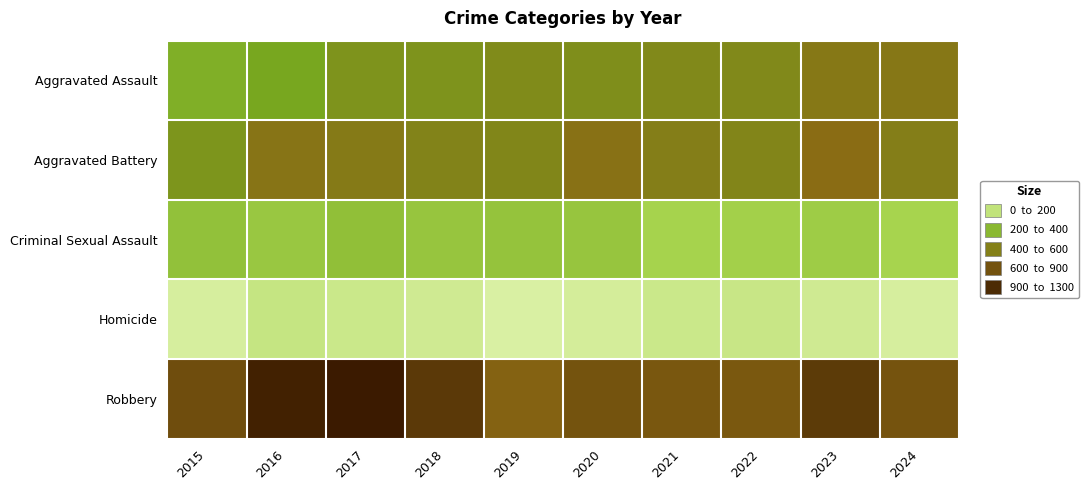

Reading right to left, what are all the values shown in this chart?

Aggravated Assault: 2024=626	2023=622	2022=534	2021=537	2020=513	2019=528	2018=488	2017=490	2016=394	2015=348
Aggravated Battery: 2024=591	2023=679	2022=556	2021=590	2020=654	2019=549	2018=565	2017=612	2016=638	2015=481
Criminal Sexual Assault: 2024=130	2023=179	2022=154	2021=136	2020=218	2019=230	2018=218	2017=255	2016=204	2015=245
Homicide: 2024=35	2023=50	2022=66	2021=59	2020=42	2019=29	2018=50	2017=58	2016=69	2015=35
Robbery: 2024=840	2023=1007	2022=807	2021=812	2020=841	2019=737	2018=1019	2017=1237	2016=1183	2015=881